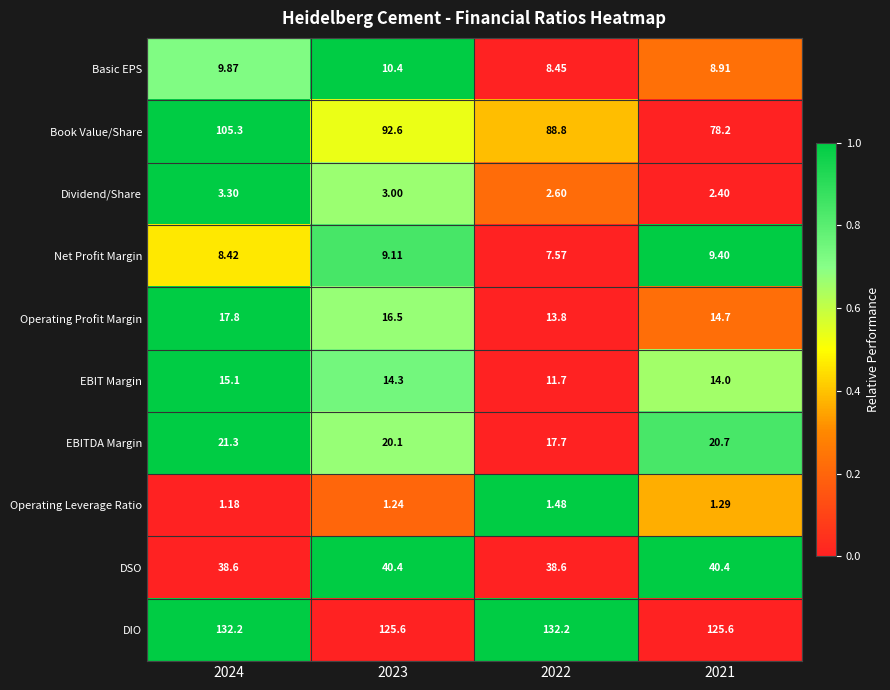

At 2021, list the series in order from smallest to largest.

Operating Leverage Ratio, Dividend/Share, Basic EPS, Net Profit Margin, EBIT Margin, Operating Profit Margin, EBITDA Margin, DSO, Book Value/Share, DIO